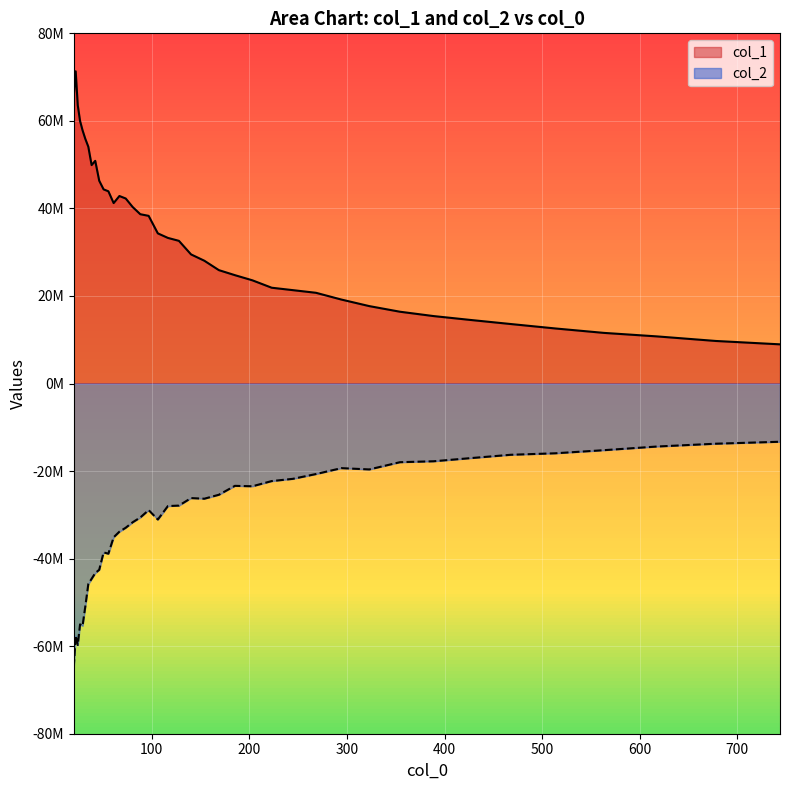

Does the chart display data point markers on the line(s)?

No